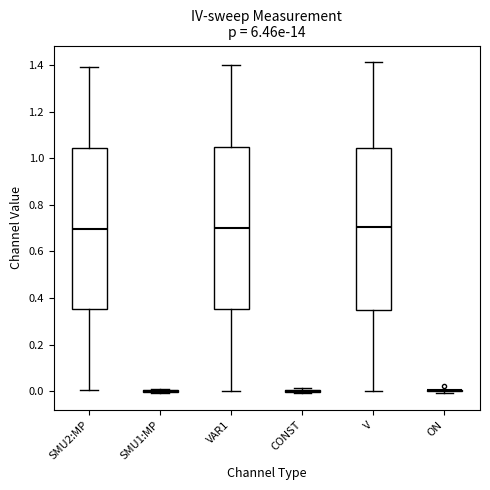

Reading left to right, read every box against the y-axis: the position of its median line, the range the box covers, and the ends of its whiskers. The values are not printed on the chart, so give them approximately, as read against the axis.

SMU2:MP: median 0.70, box 0.36 to 1.04, whiskers 0.00 to 1.40
SMU1:MP: box collapsed to a line at 0.00, whiskers 0.00 to 0.00
VAR1: median 0.70, box 0.36 to 1.04, whiskers 0.00 to 1.40
CONST: box collapsed to a line at 0.00, whiskers 0.00 to 0.02
V: median 0.70, box 0.36 to 1.04, whiskers 0.00 to 1.42
ON: box collapsed to a line at 0.00, whiskers 0.00 to 0.00